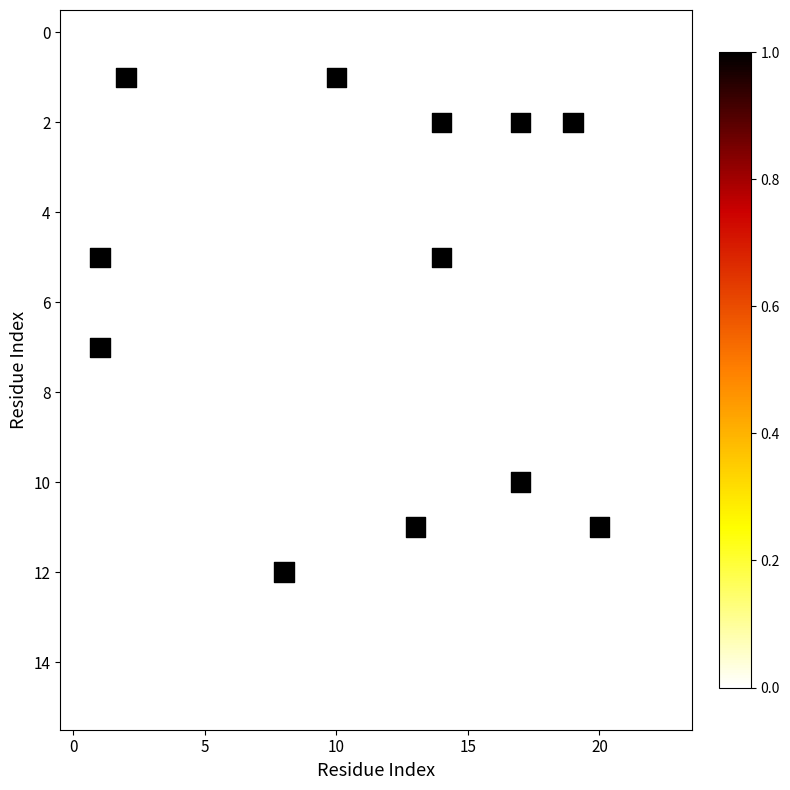

What is the range of X values (max minus min)?

19